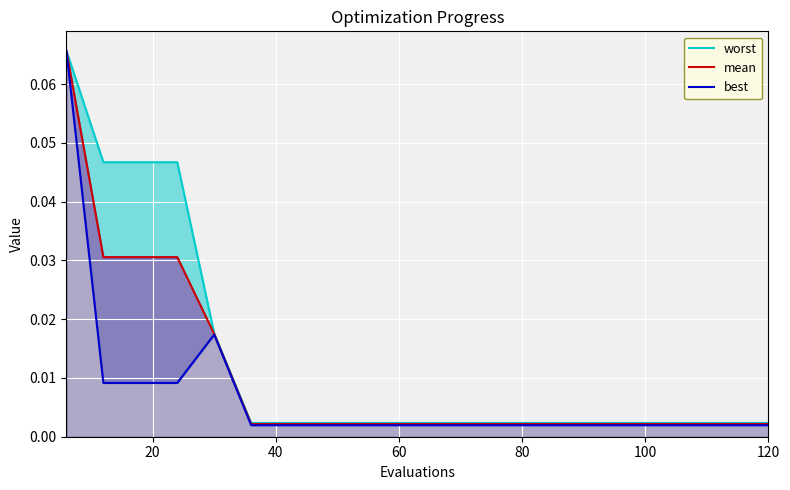

What is the label of the 19th point from the right?

20